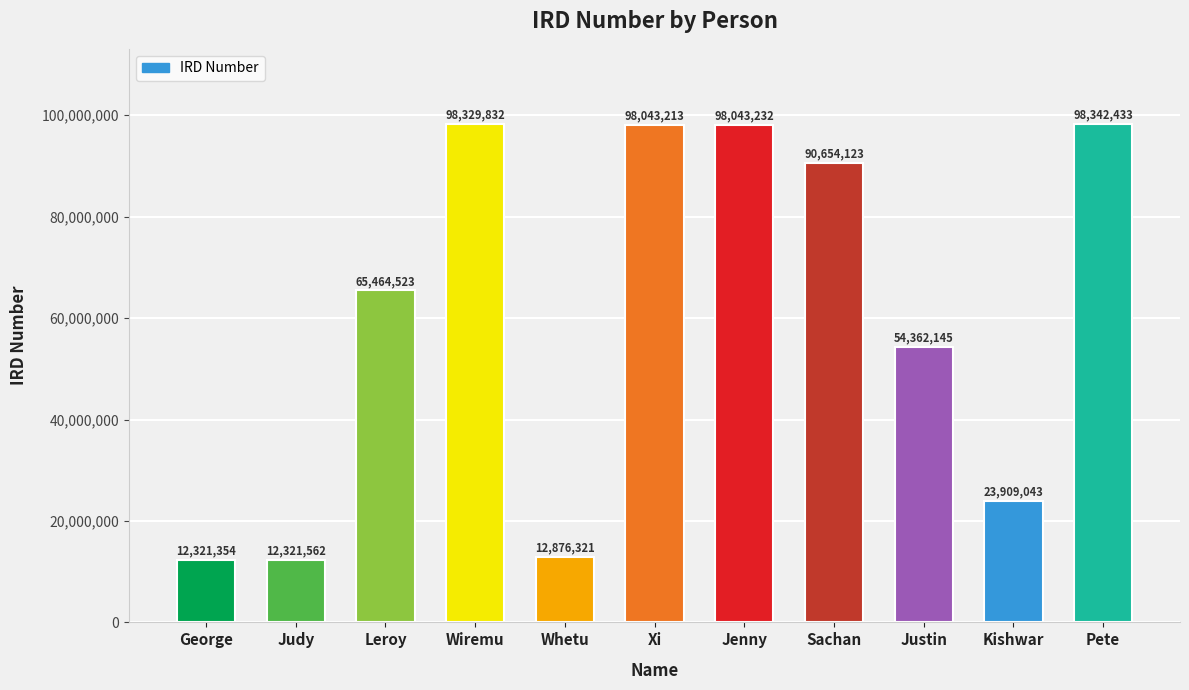

Is it true that the value at Justin is 54362145?

True